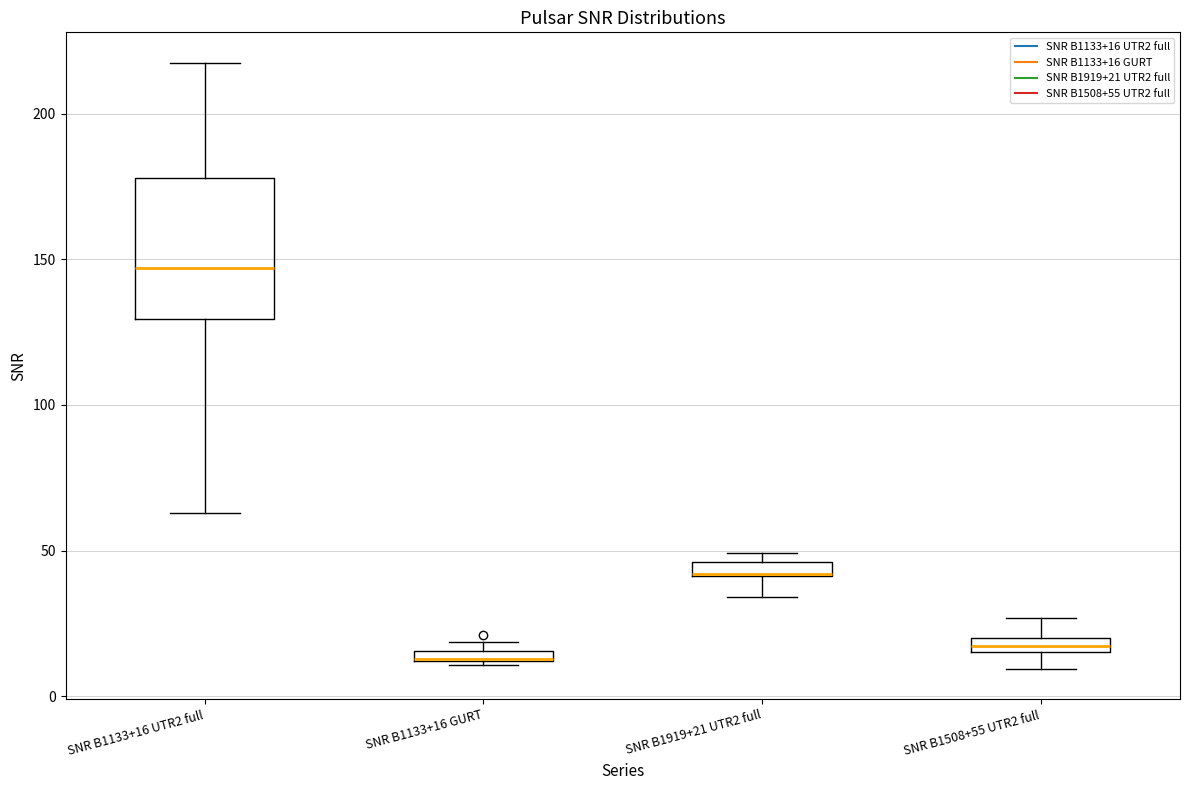

Where does the median line of the box for SNR B1133+16 UTR2 full sit on the y-axis? The values are not printed on the chart, so give them approximately, as read against the axis.

145